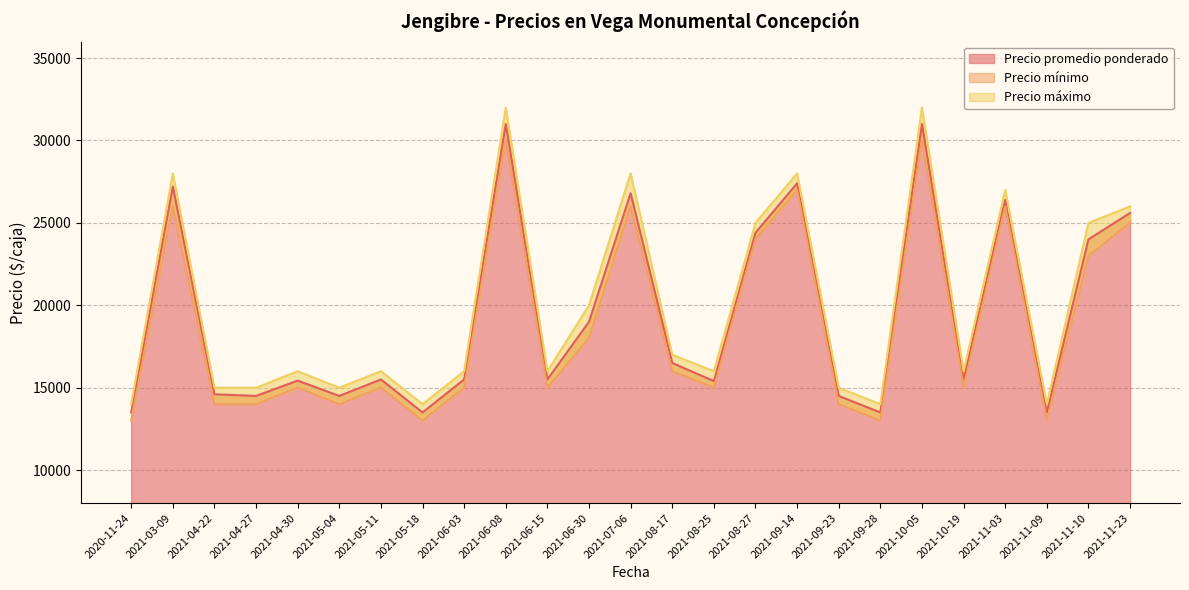

What is the sum of the Precio mínimo values at 2021-11-10 and 2021-06-30?

41000